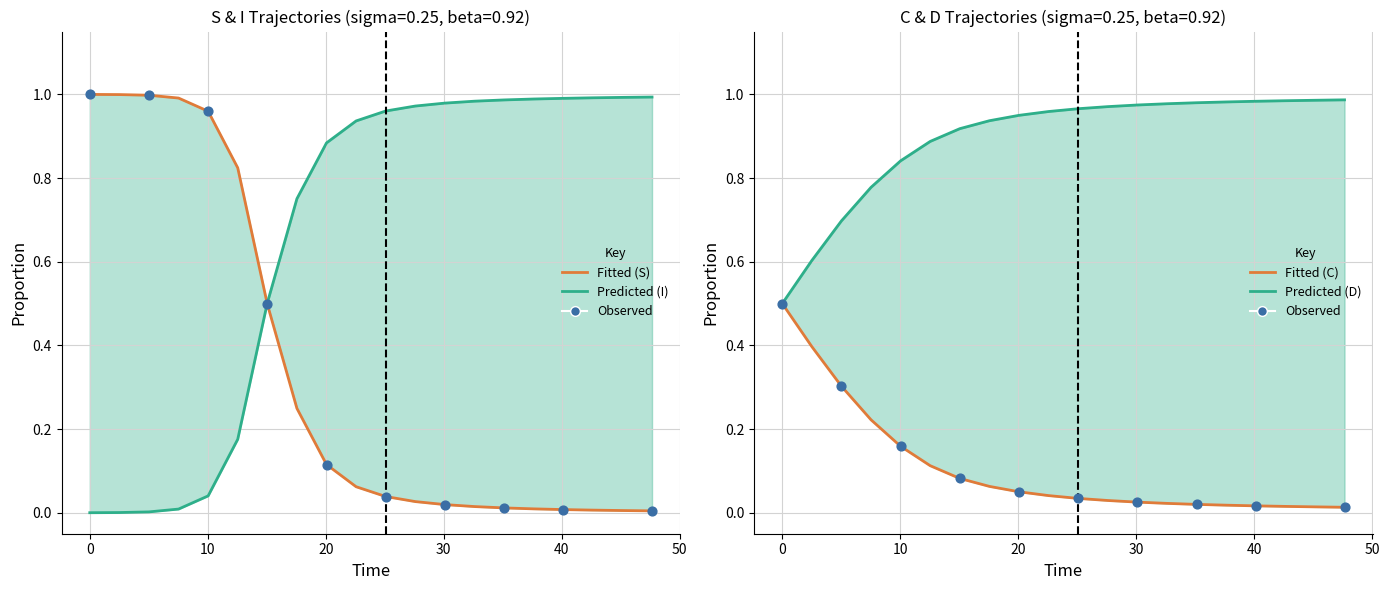

Is the value of I at 7 greater than the value of D at 18?

No